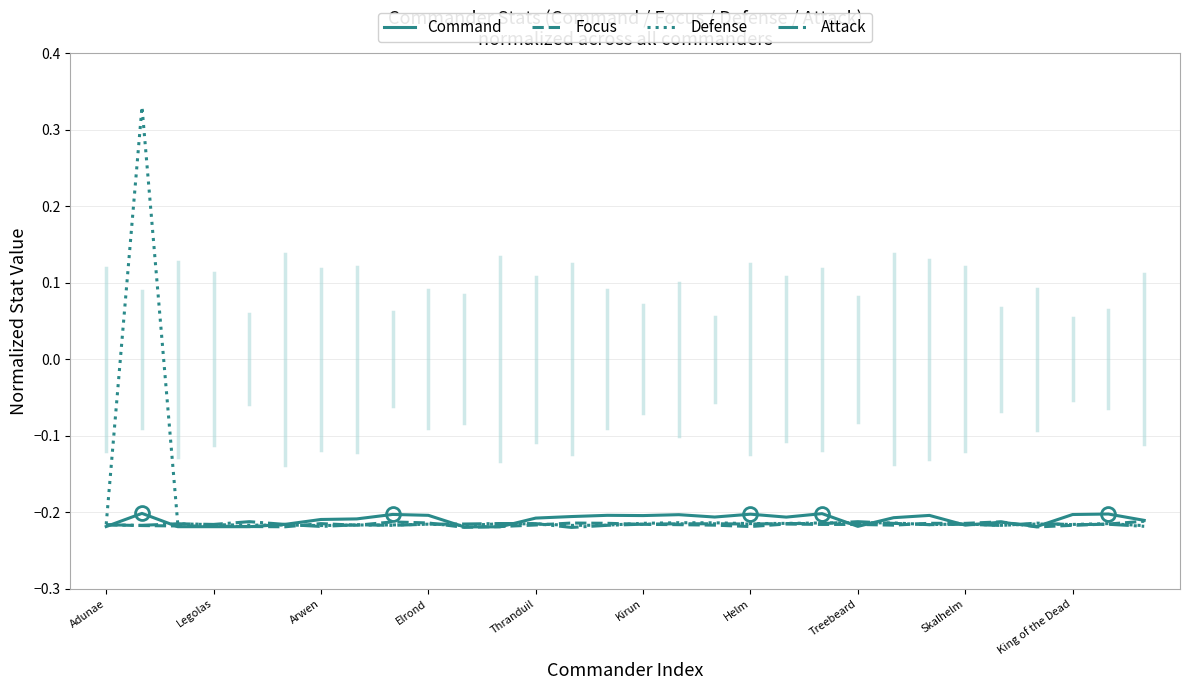

What is the value of the Focus point at the 24th from the left?

-0.2